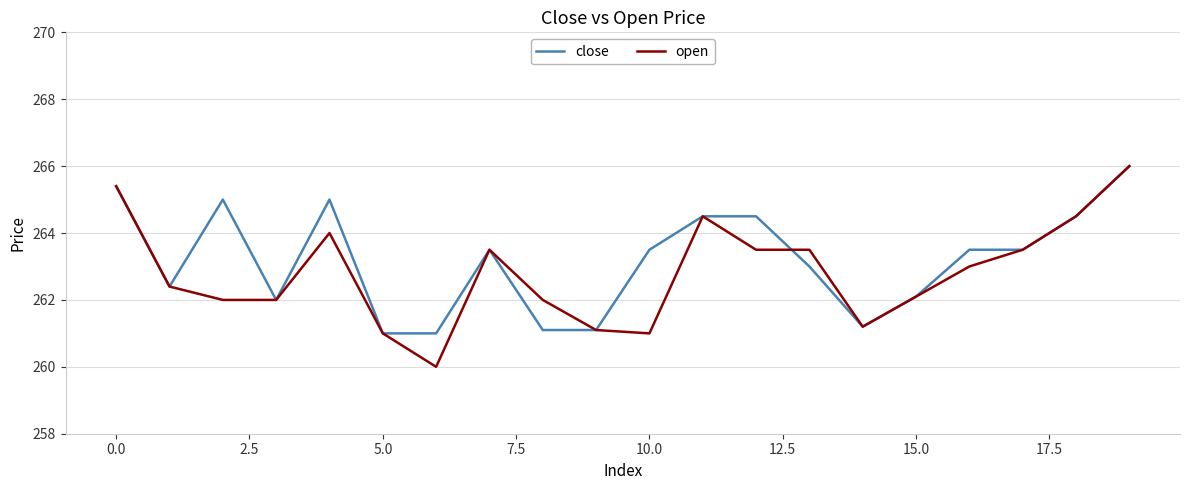

Which series has the widest spread of values?

open